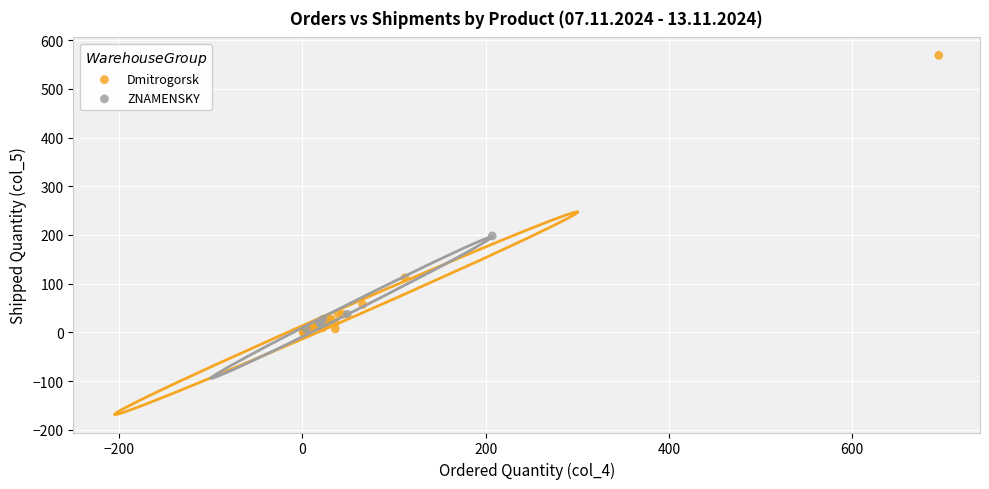

What are all the series names shown in the legend?

Dmitrogorsk, ZNAMENSKY